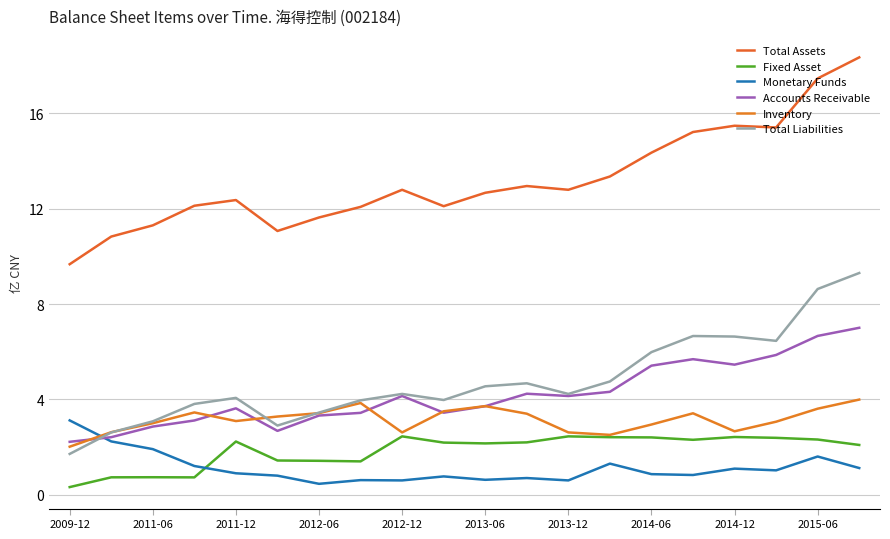

Does the chart have visible grid lines?

Yes